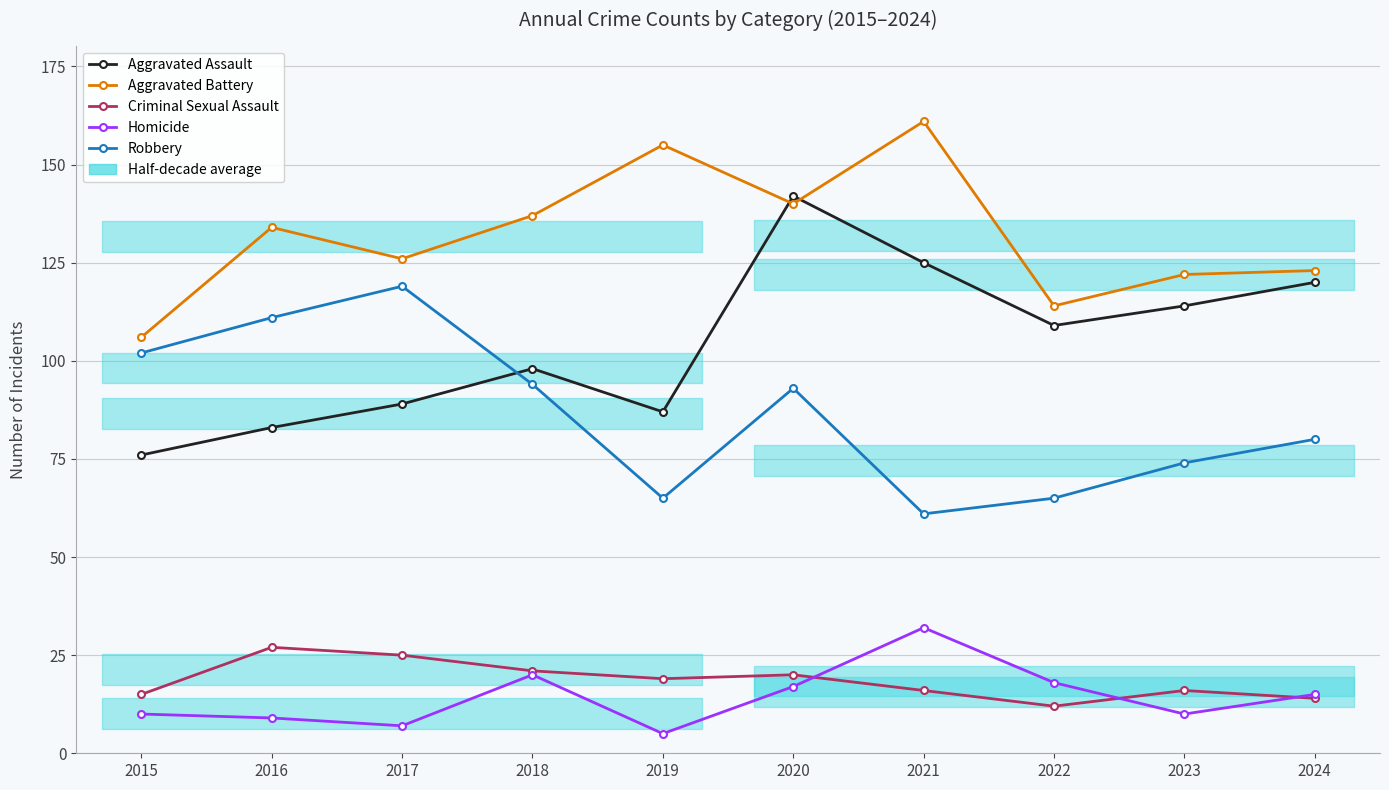

What are all the series names shown in the legend?

Aggravated Assault, Aggravated Battery, Criminal Sexual Assault, Homicide, Robbery